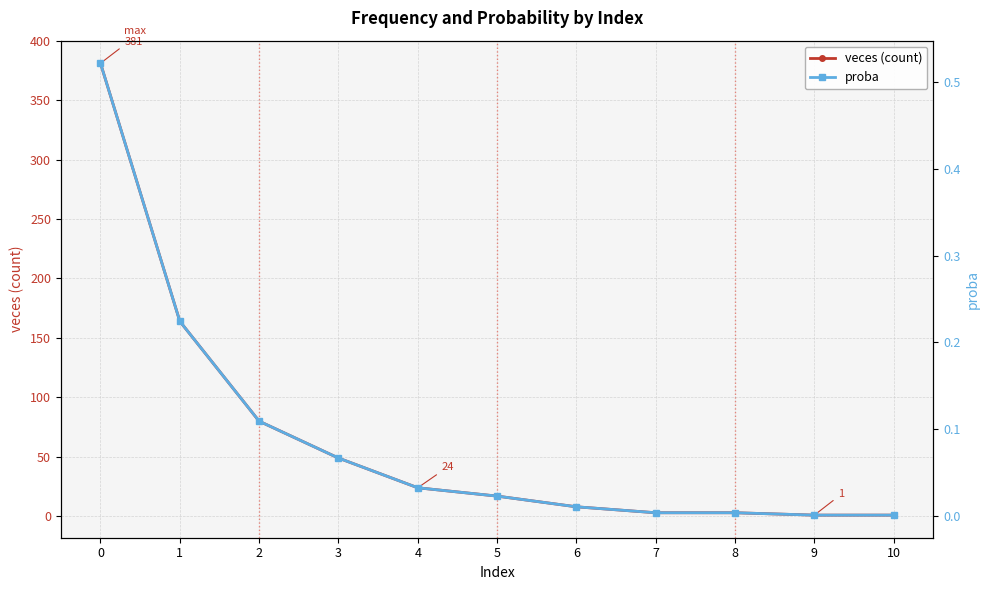

Is it true that veces (count) equals 1.0 at 10?

True